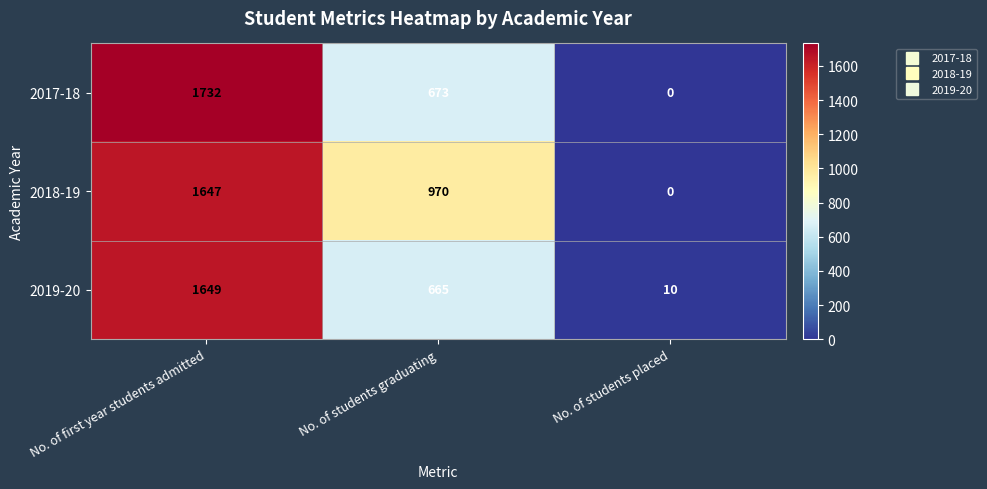

Where is 2018-19 nearest to the value 823?

No. of students graduating